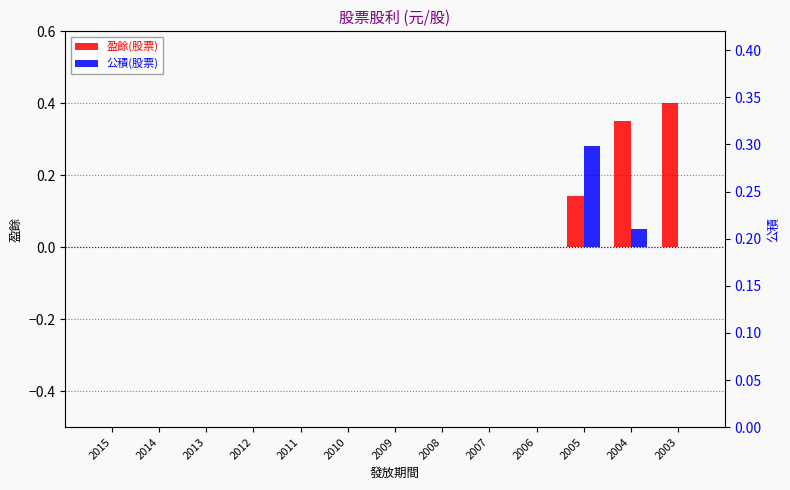

List the series in order of their overall mean, highest first.

盈餘(股票), 公積(股票)